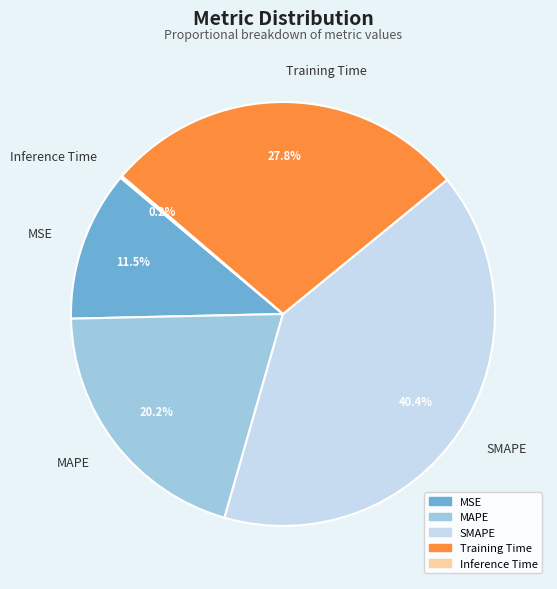

To the nearest percent, what is the difference between the largest and smallest slice percentages?

40%